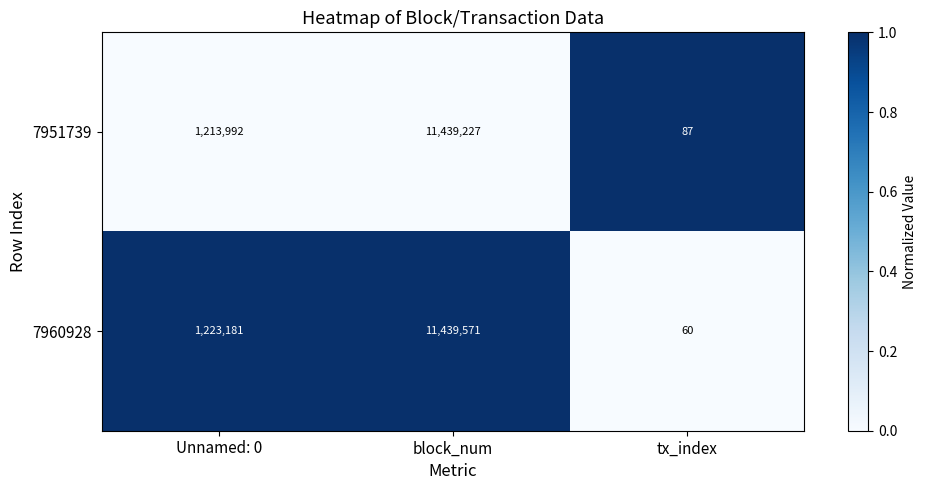

Which series changed the most between Unnamed: 0 and tx_index?

7960928